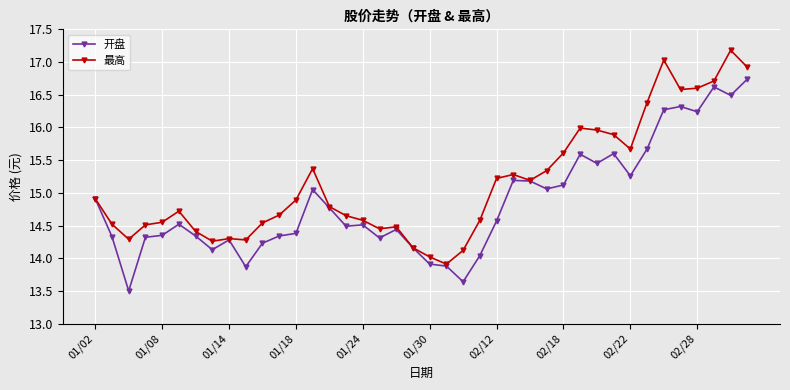

True or false: 开盘 has more than 0 points higher than both neighbors.

True